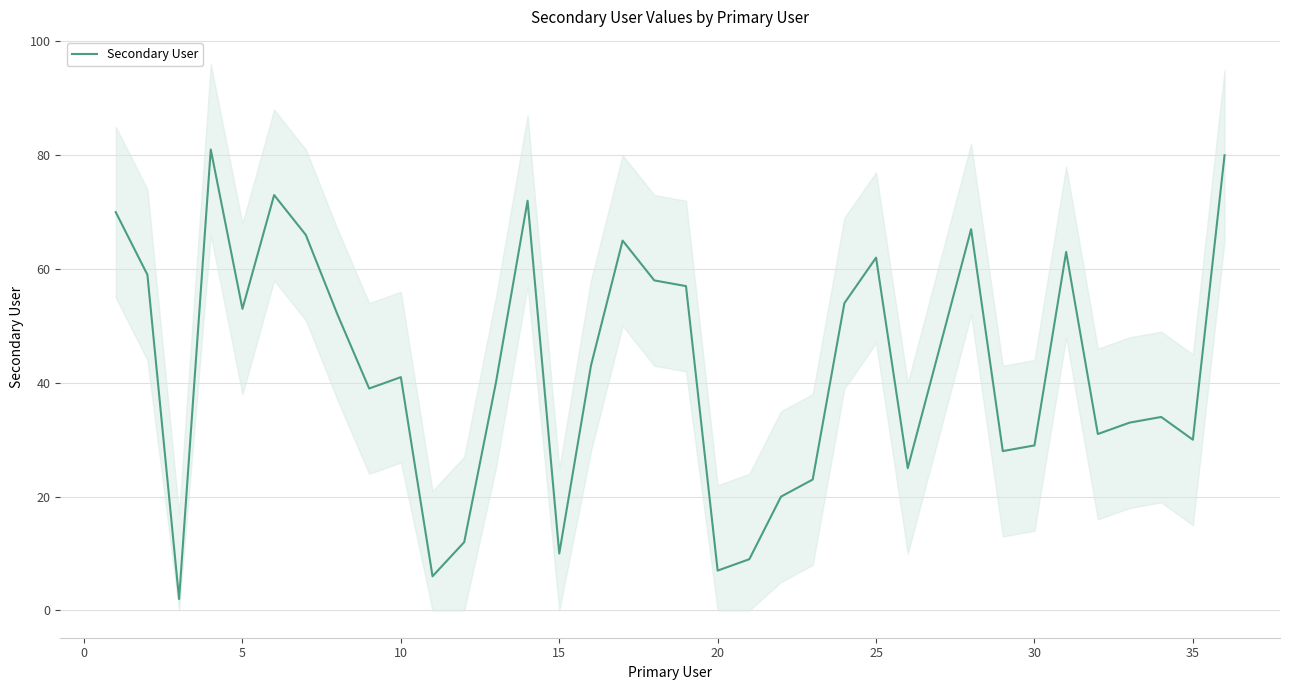

Reading left to right, extract all data points from this chart.

70	59	2	81	53	73	66	52	39	41	6	12	40	72	10	43	65	58	57	7	9	20	23	54	62	25	46	67	28	29	63	31	33	34	30	80